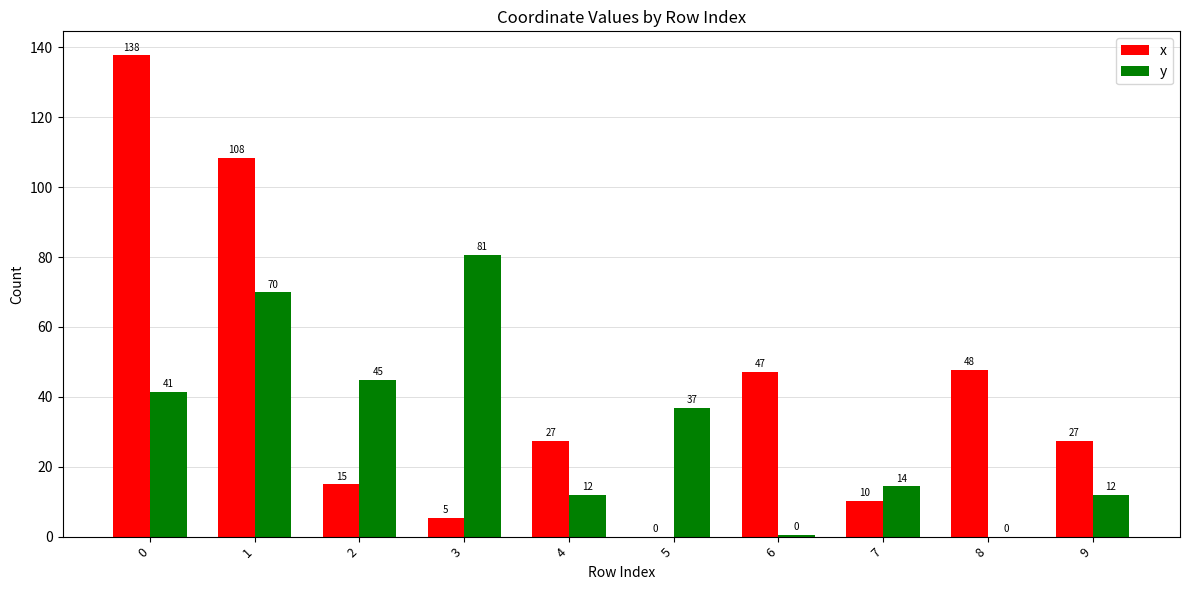

True or false: x has a value of 62.5 at 6.

False